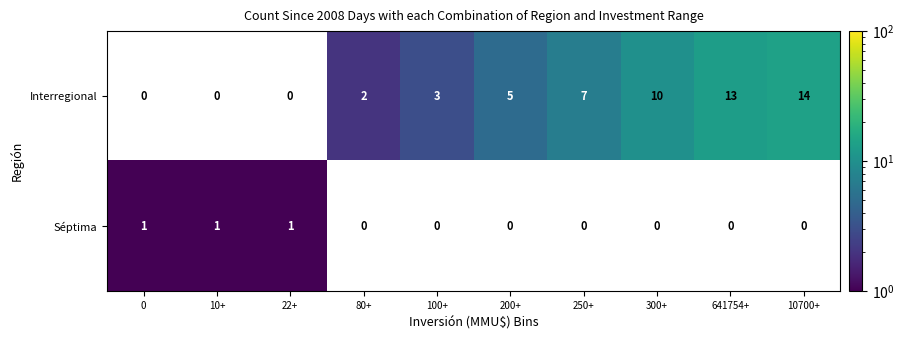

Rank the series at 22+ from lowest to highest value.

Interregional, Séptima